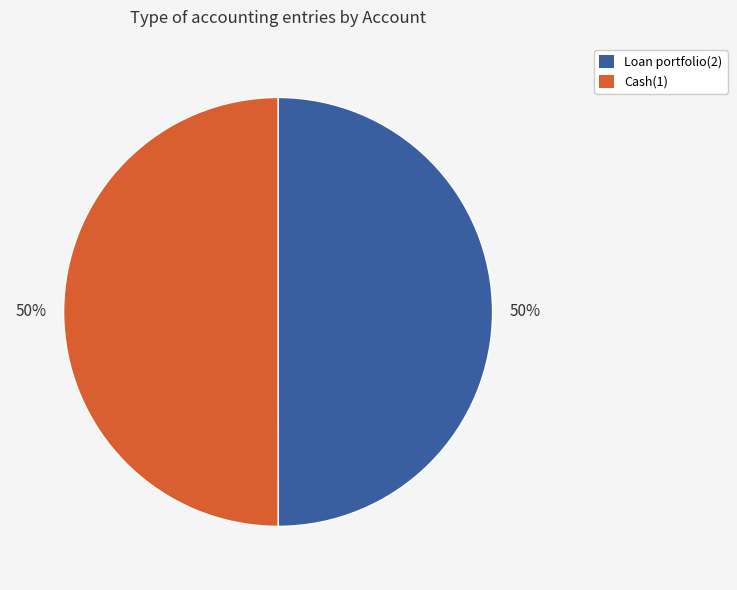

Approximately how many times larger is the value at Loan portfolio(2) compared to Cash(1)?

1.0